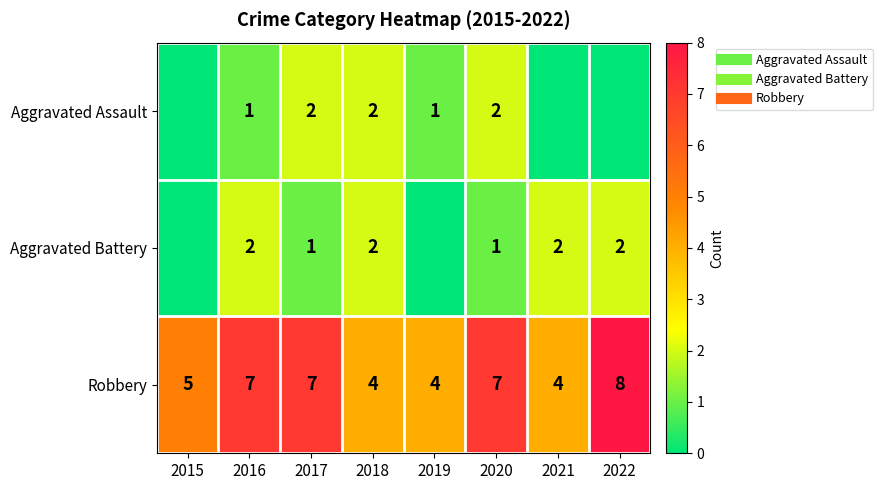

Which series has the largest range (max minus min)?

Robbery